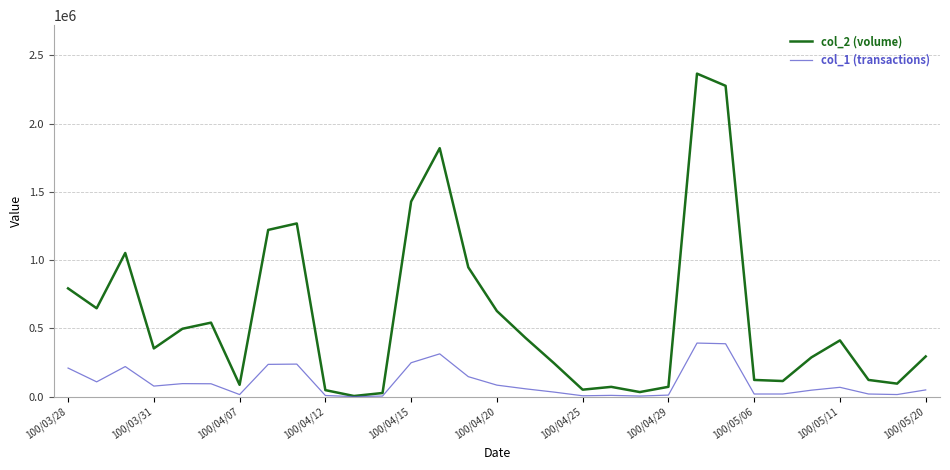

Rank the series by their average value, from lowest to highest.

col_1 (transactions), col_2 (volume)